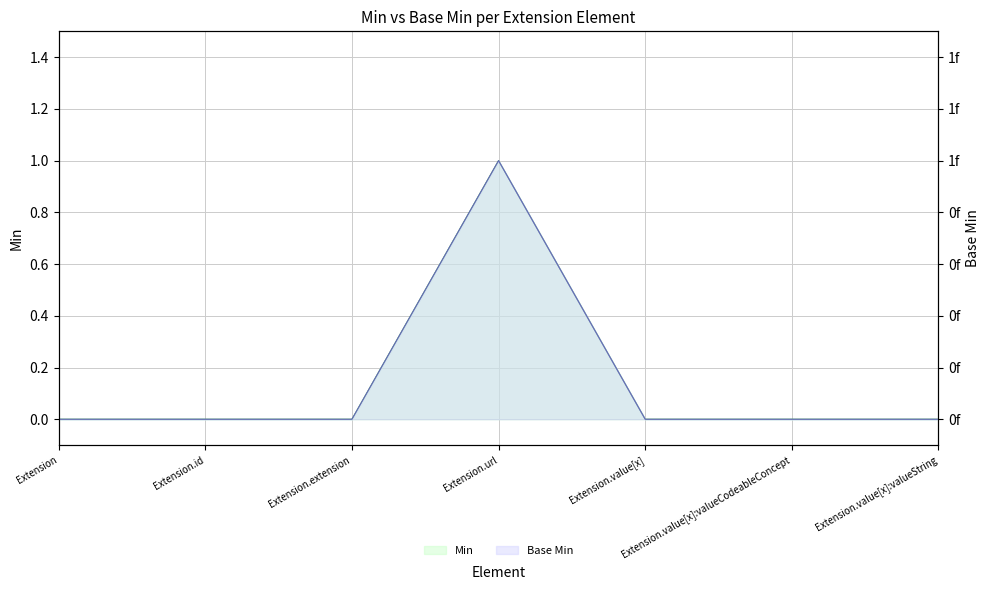

Rank the series by their maximum value, from lowest to highest.

Min, Base Min